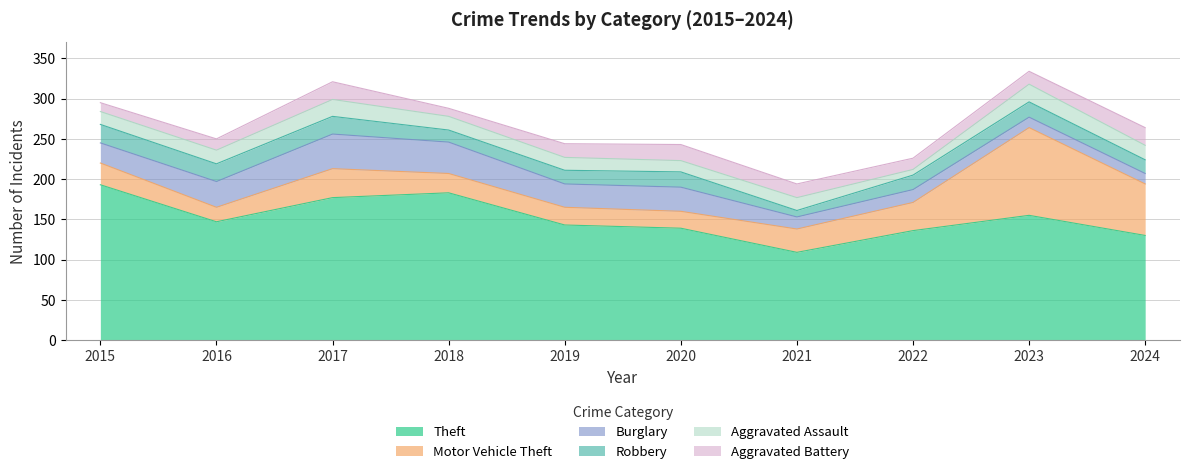

What is the spread (max minus min) of values at 2024?

117